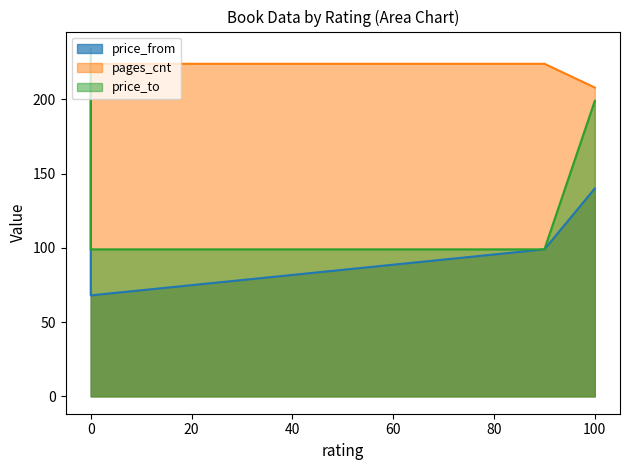

What is the total value across all series at 100?

547